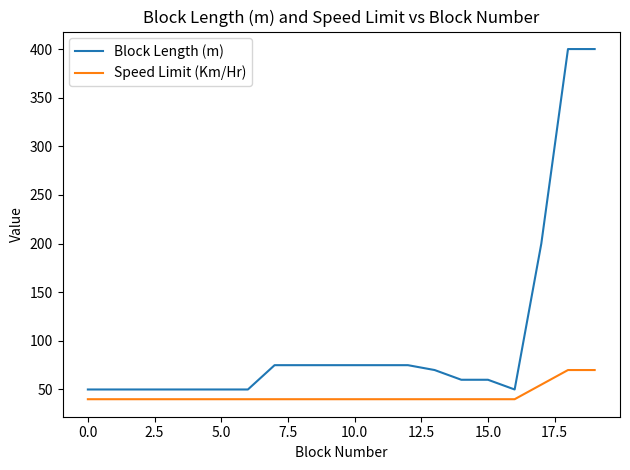

Count the number of categories in the chart.

20